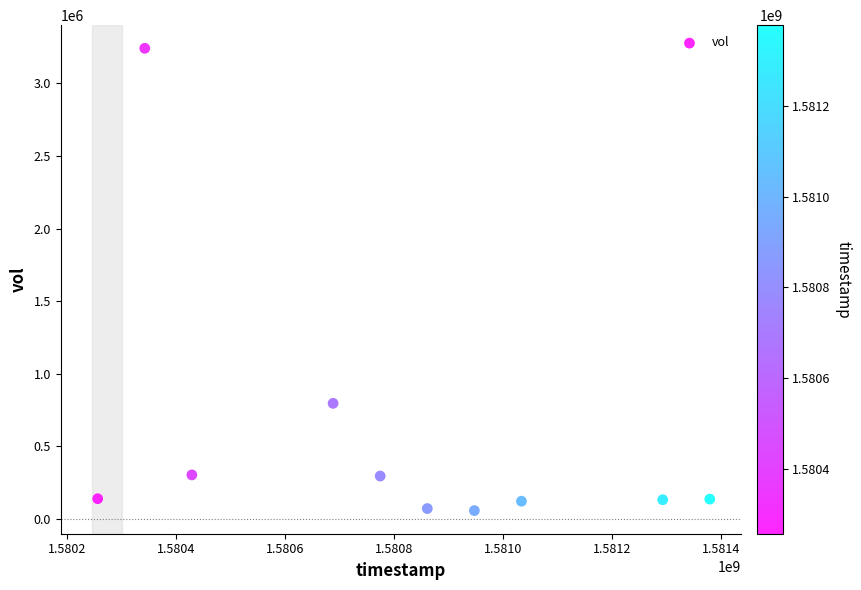

What Y value in the scatter plot is closest to 1649450?

796100